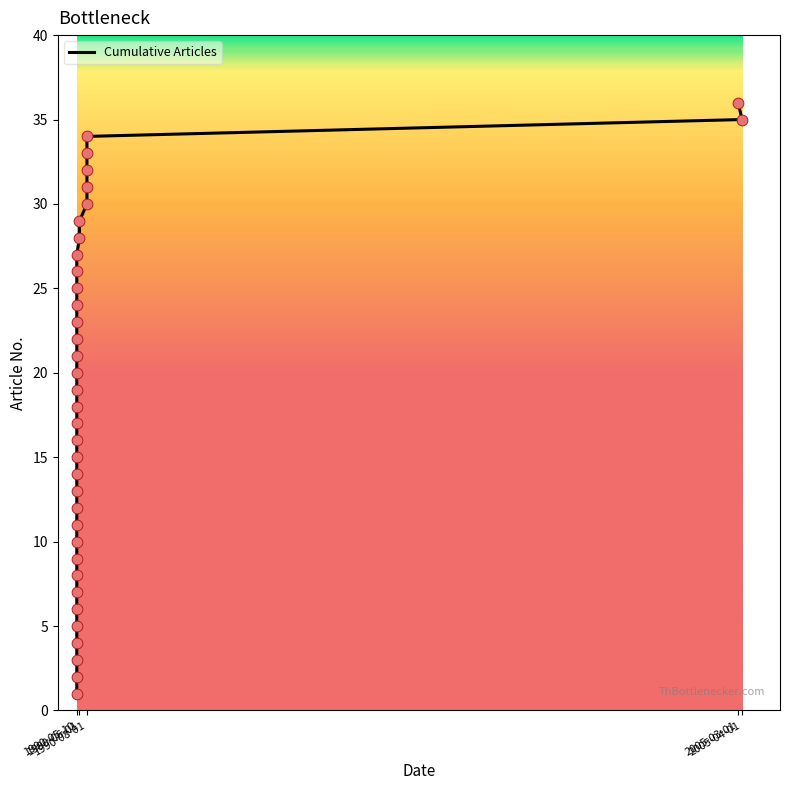

What is the change in value from 9 to 23?

+14